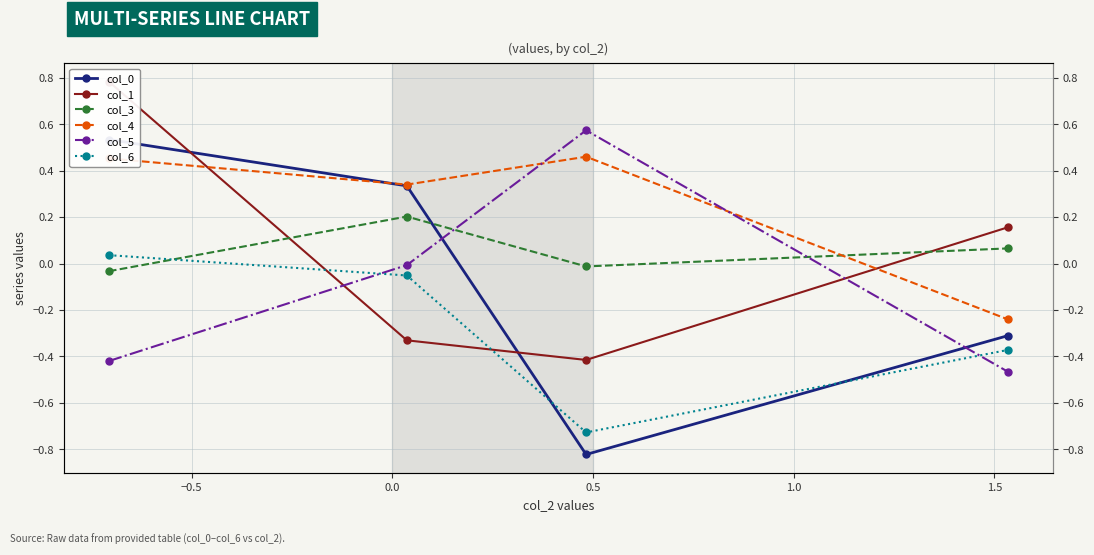

How many intersections are there between col_0 and col_4?

1